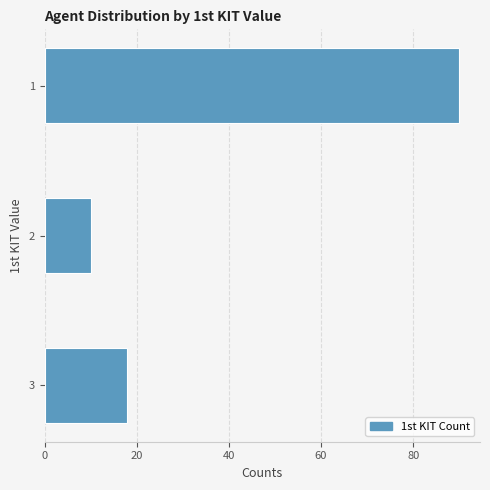

Reading bottom to top, transcribe all the data shown in this chart.

3=18	2=10	1=90